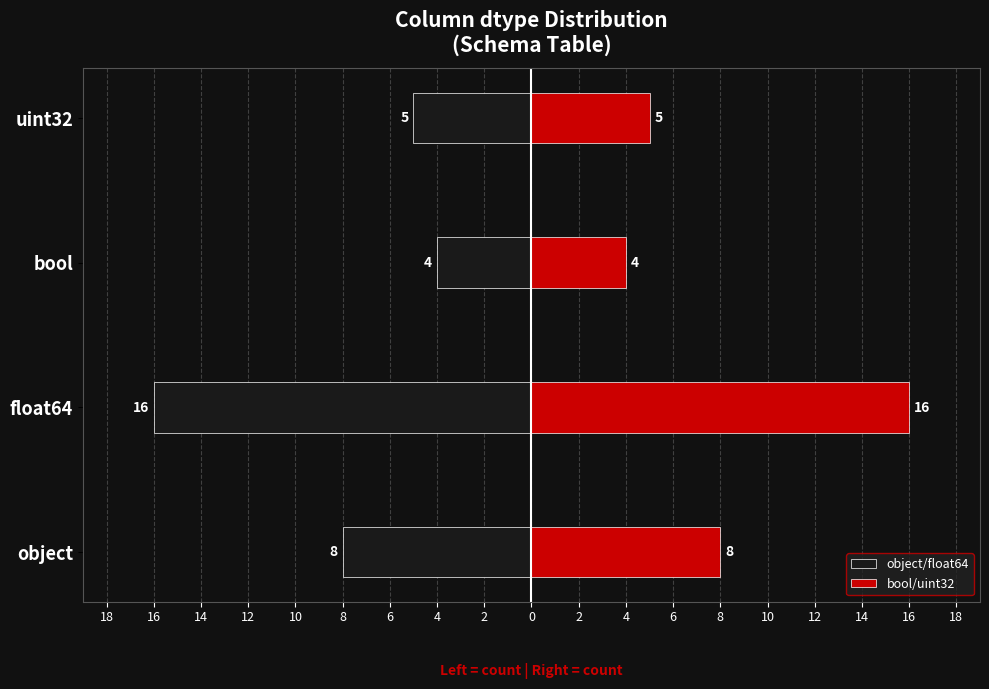

What is the value of the object/float64 bar at the 2nd from the left?

-16